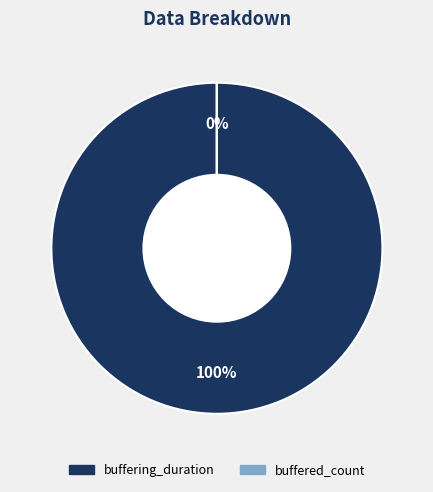

Is there a majority slice in this chart?

Yes